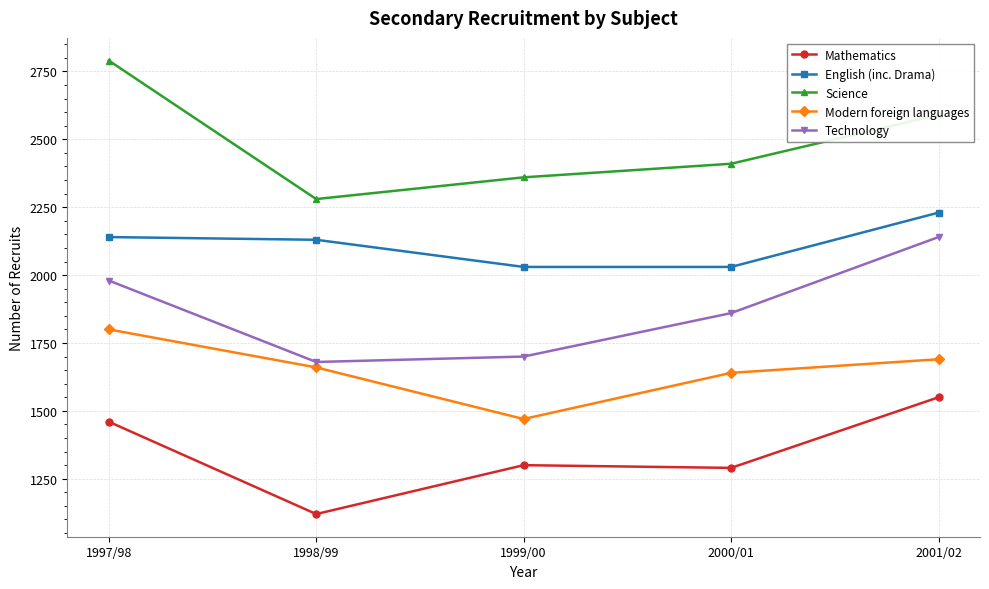

What position from the right is 1998/99?

4